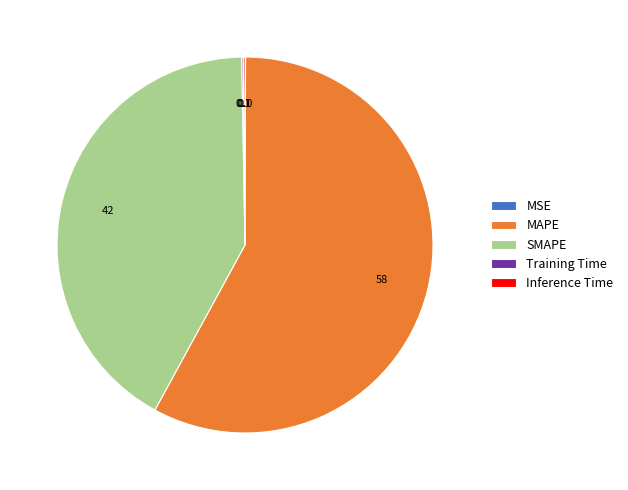

What is the largest slice in the pie chart?

MAPE